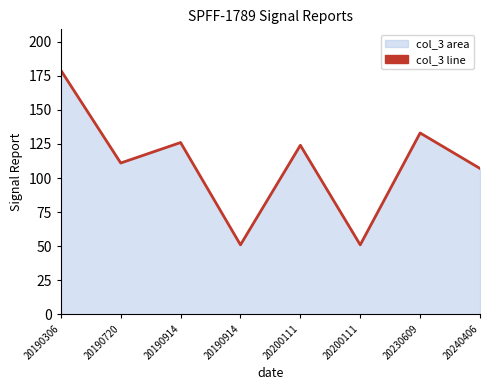

How many lines are shown in the chart?

1